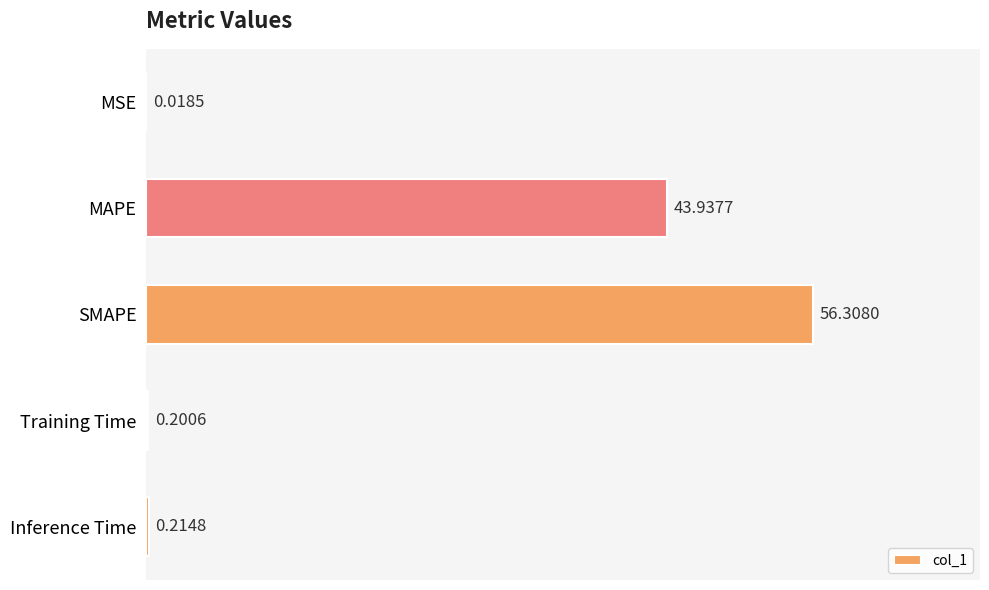

What is the change in value from MSE to MAPE?

+43.9